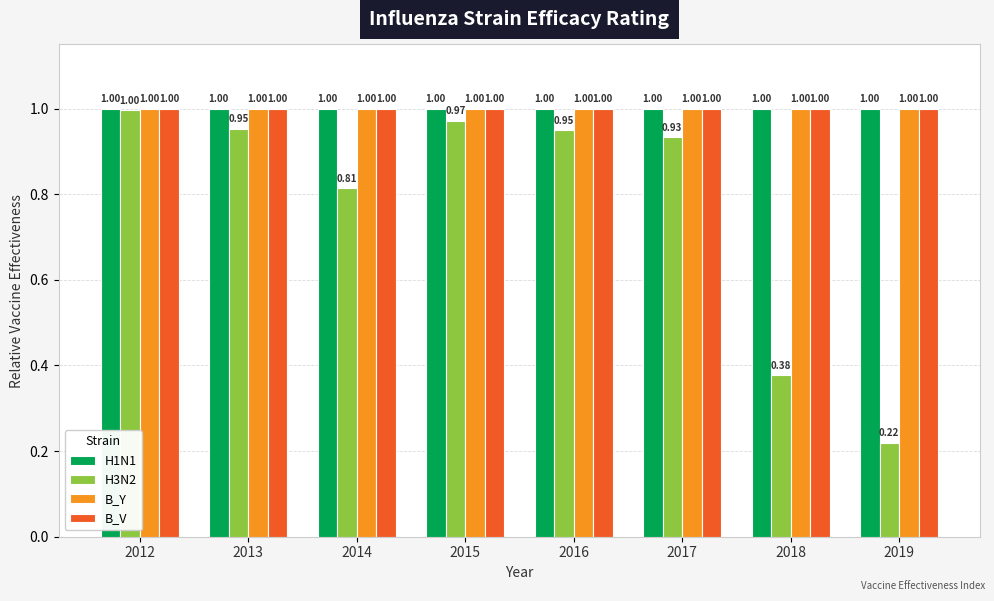

What is the sum of all H3N2 values?

6.2